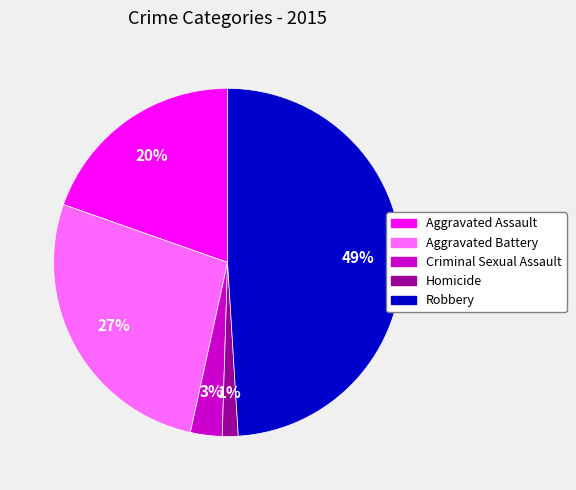

Is the sum of Robbery and Aggravated Assault greater than half?

Yes